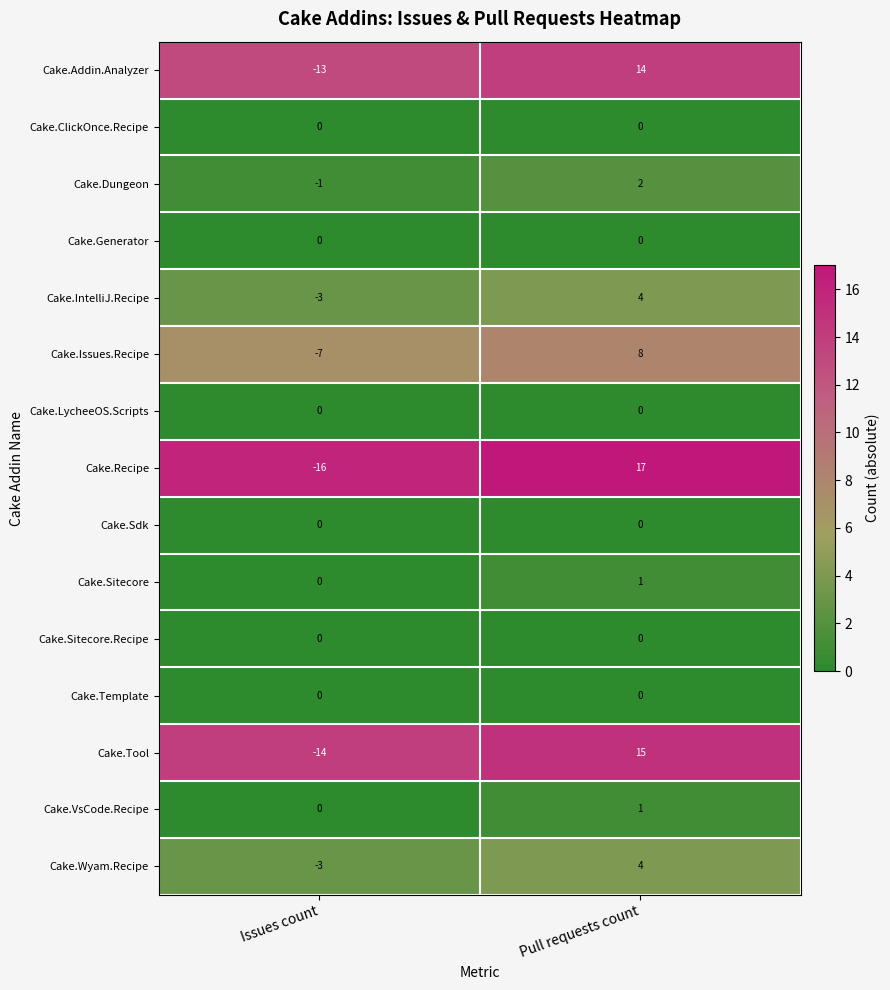

Is the value of Cake.Sitecore.Recipe at Issues count greater than the value of Cake.VsCode.Recipe at Pull requests count?

No